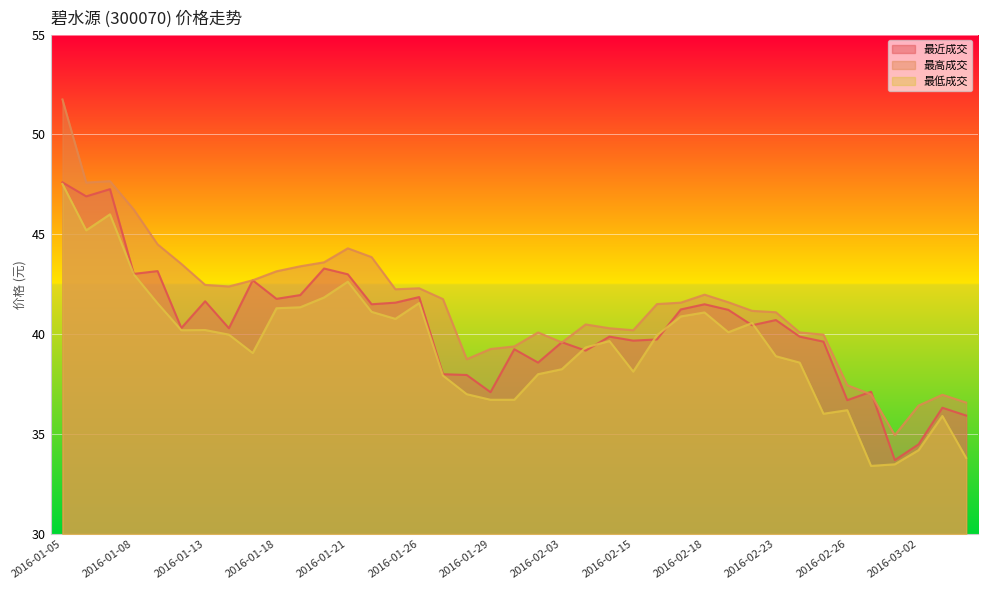

How many data points does each series have?

39